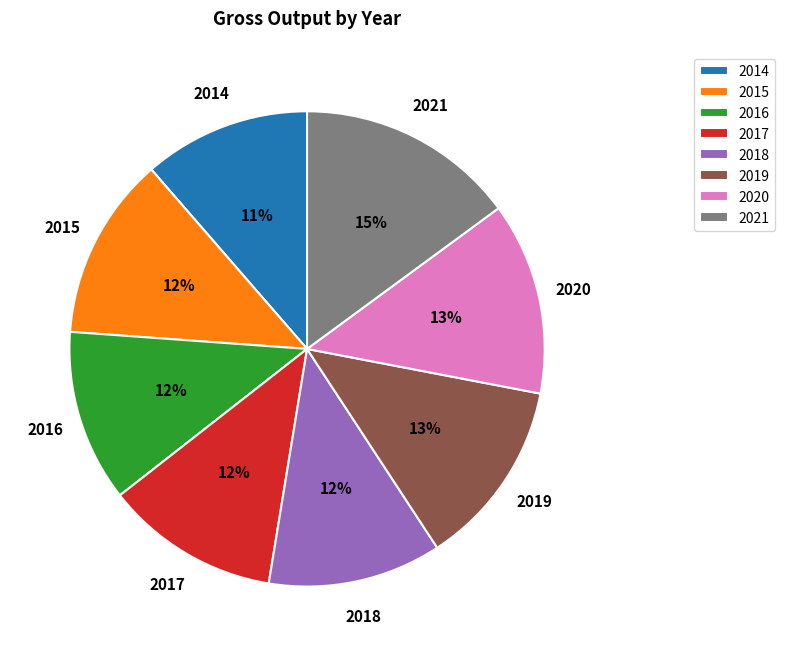

To the nearest percent, what portion does 2020 represent?

13%